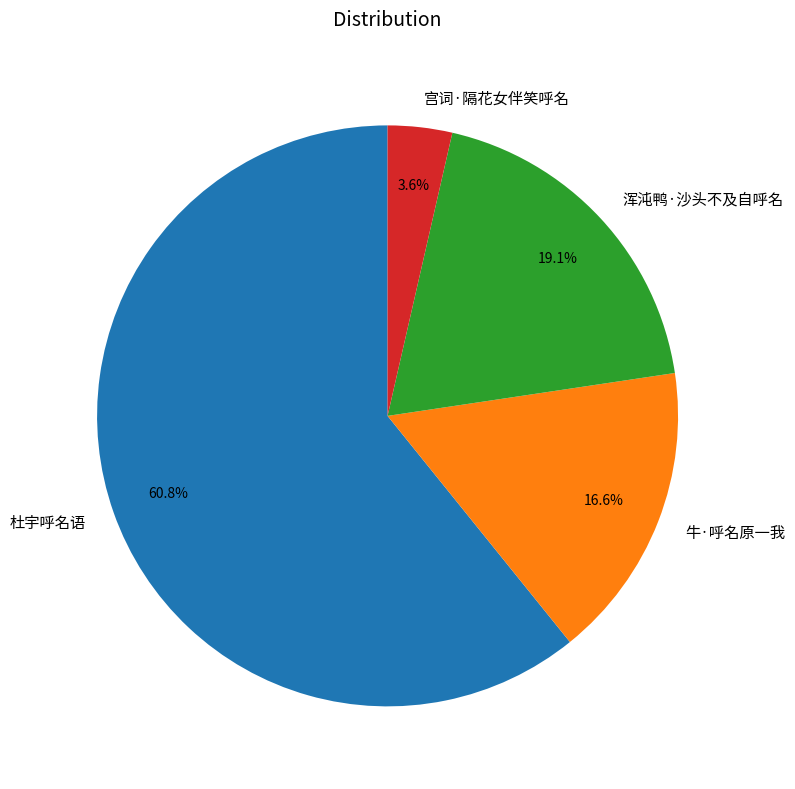

What is the majority slice?

杜宇呼名语